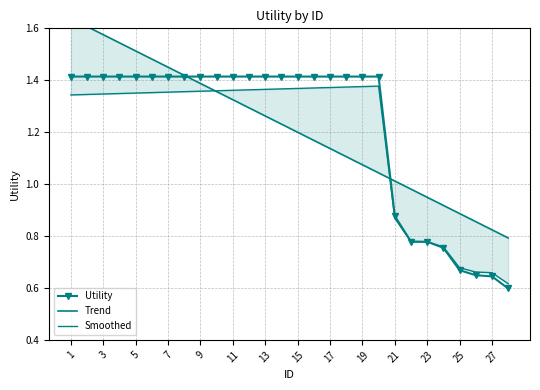

At which category is the sum across all series the highest?

1